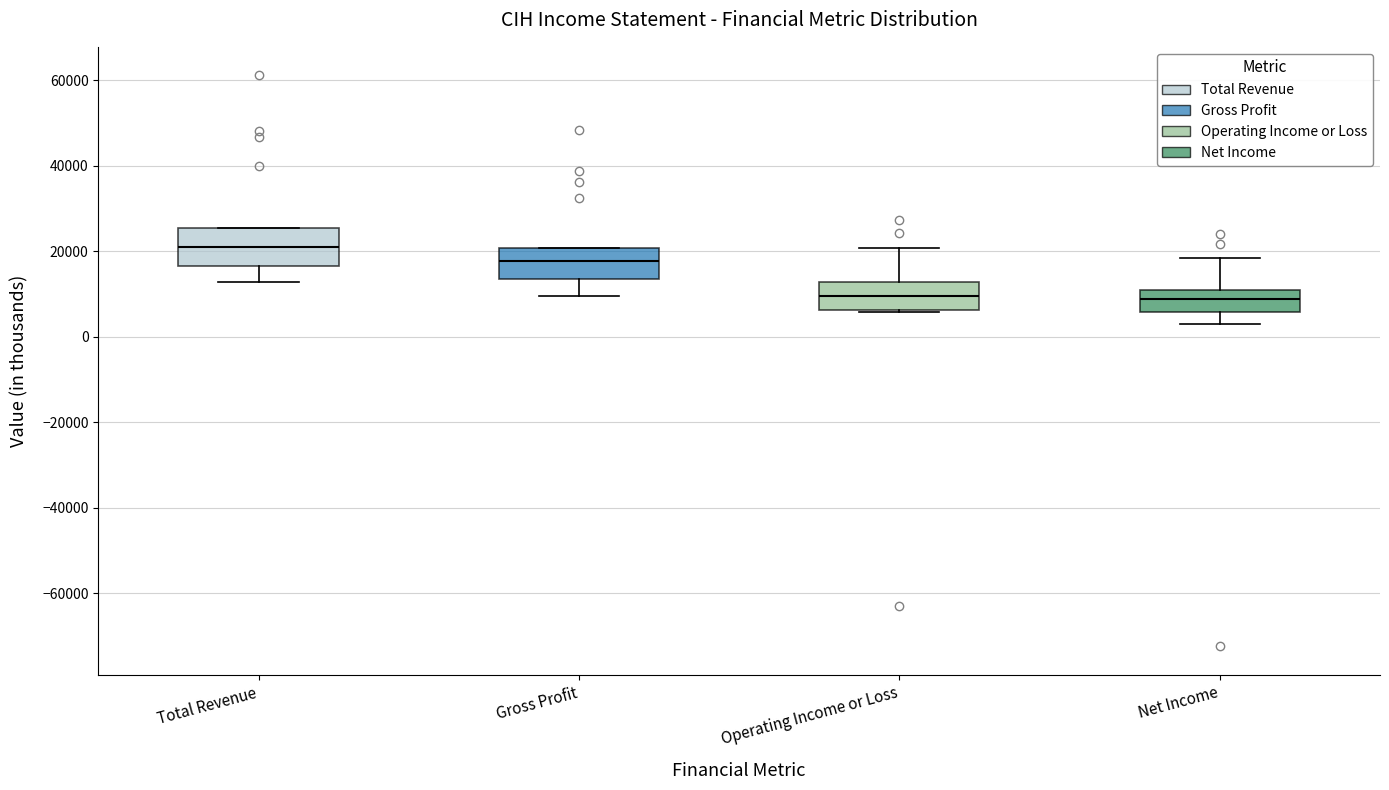

Reading left to right, read every box against the y-axis: the position of its median line, the range the box covers, and the ends of its whiskers. The values are not printed on the chart, so give them approximately, as read against the axis.

Total Revenue: median 22000, box 16000 to 26000, whiskers 12000 to 26000
Gross Profit: median 18000, box 14000 to 20000, whiskers 10000 to 20000
Operating Income or Loss: median 10000, box 6000 to 12000, whiskers 6000 to 20000
Net Income: median 8000, box 6000 to 12000, whiskers 2000 to 18000